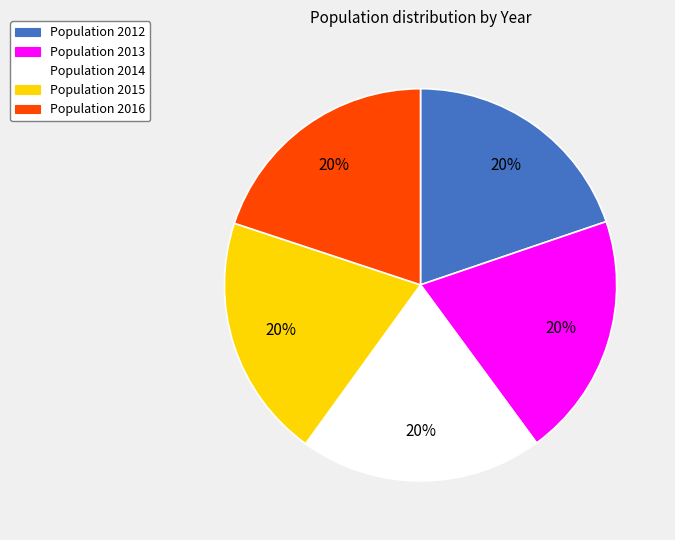

To the nearest percent, what is the average slice percentage?

20%